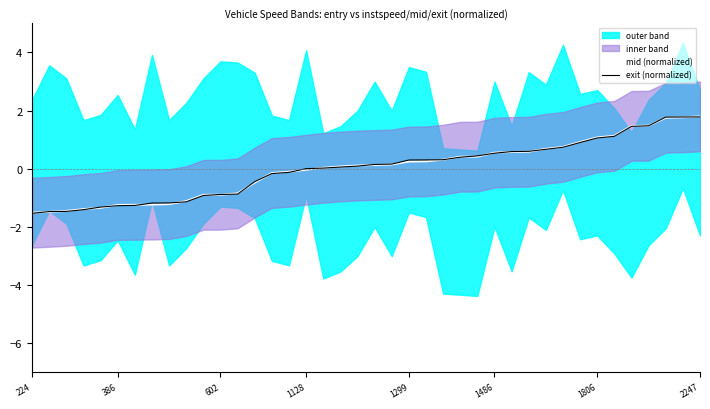

Is it true that mid (normalized) equals 1.6 at 1806?

False